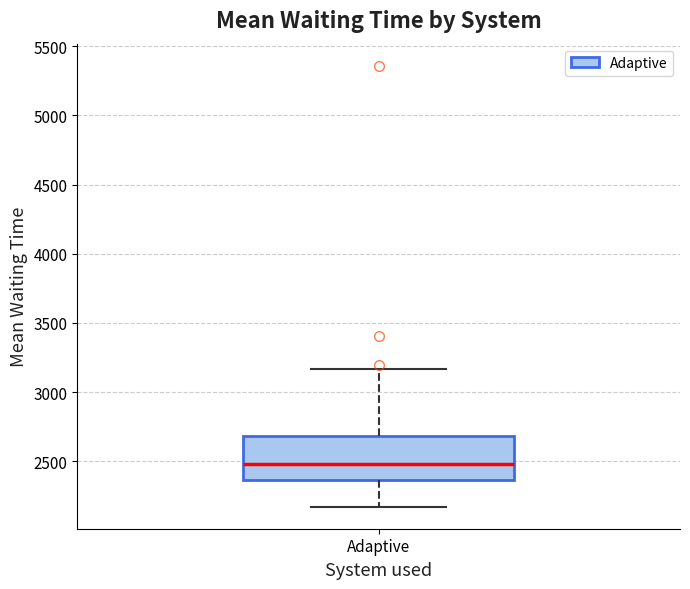

Where does the median line of the box for Adaptive sit on the y-axis? The values are not printed on the chart, so give them approximately, as read against the axis.

2500